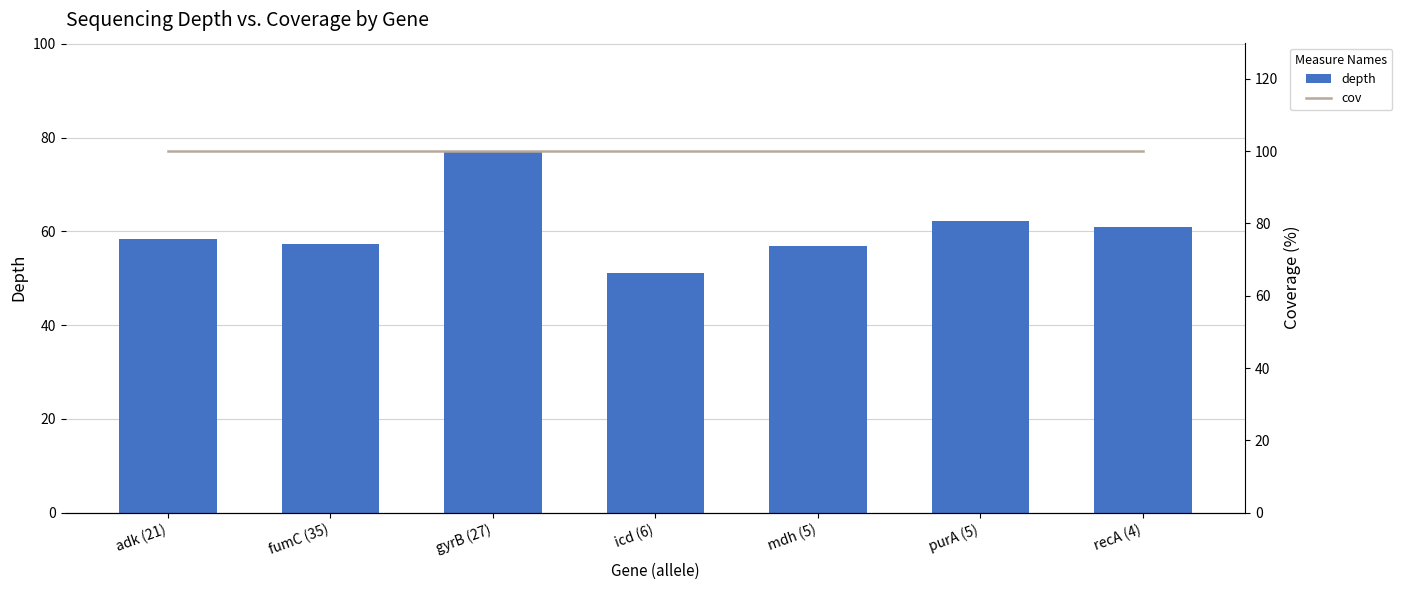

True or false: cov has a value of 100.0 at gyrB (27).

True